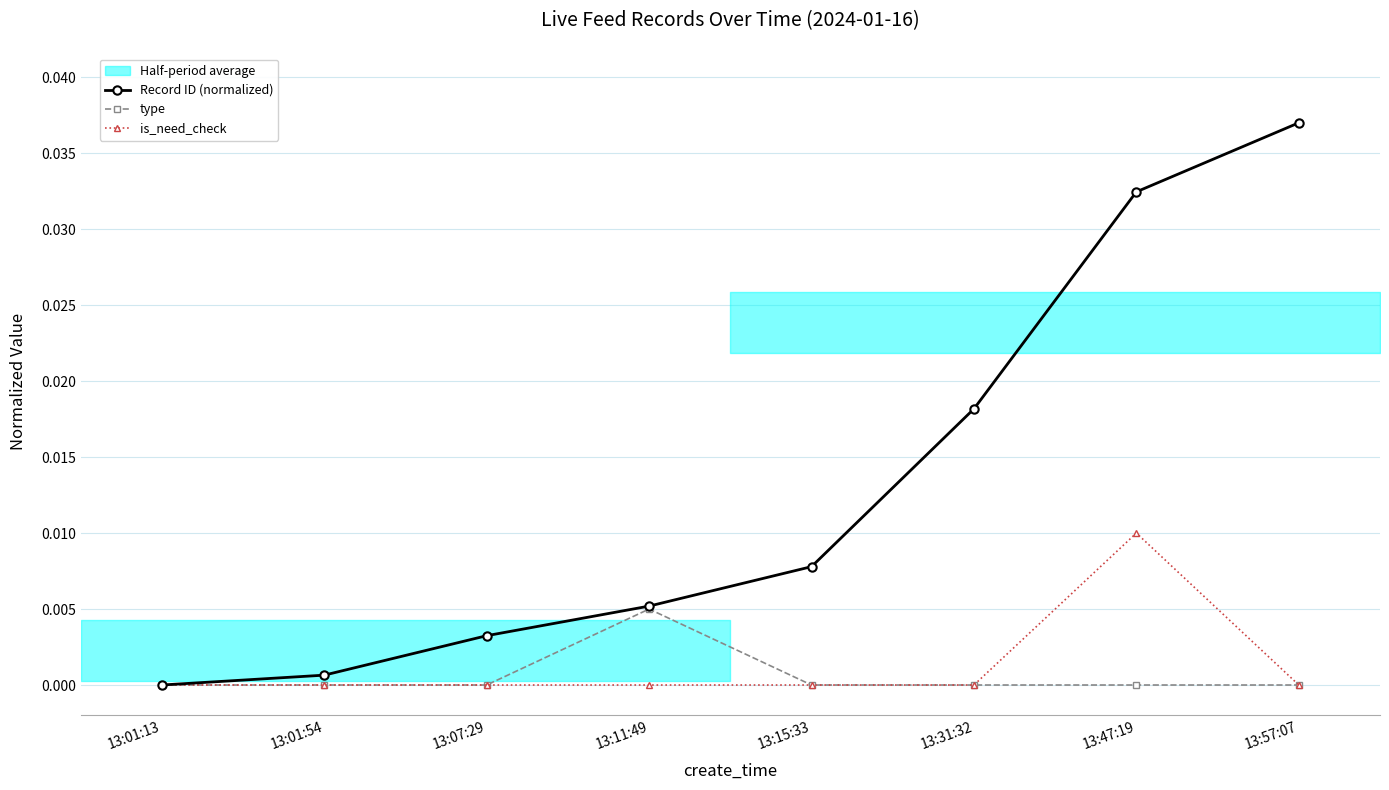

What is the label of the 4th point from the right?

13:15:33